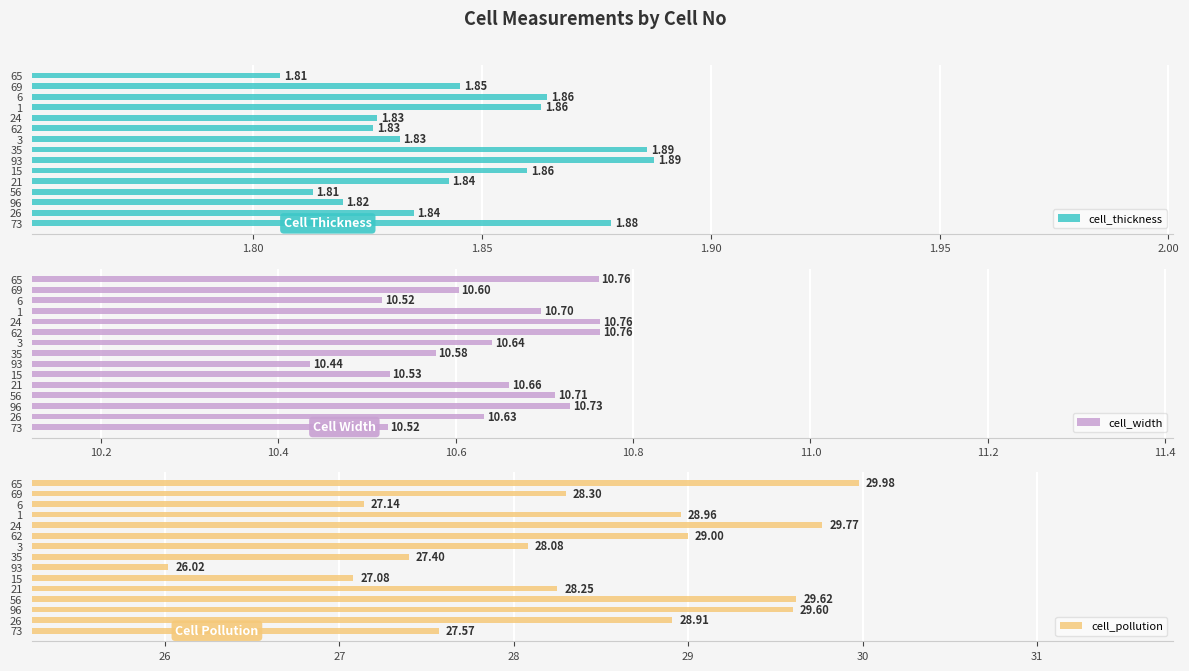

What is the average value of the cell_width series?

10.6